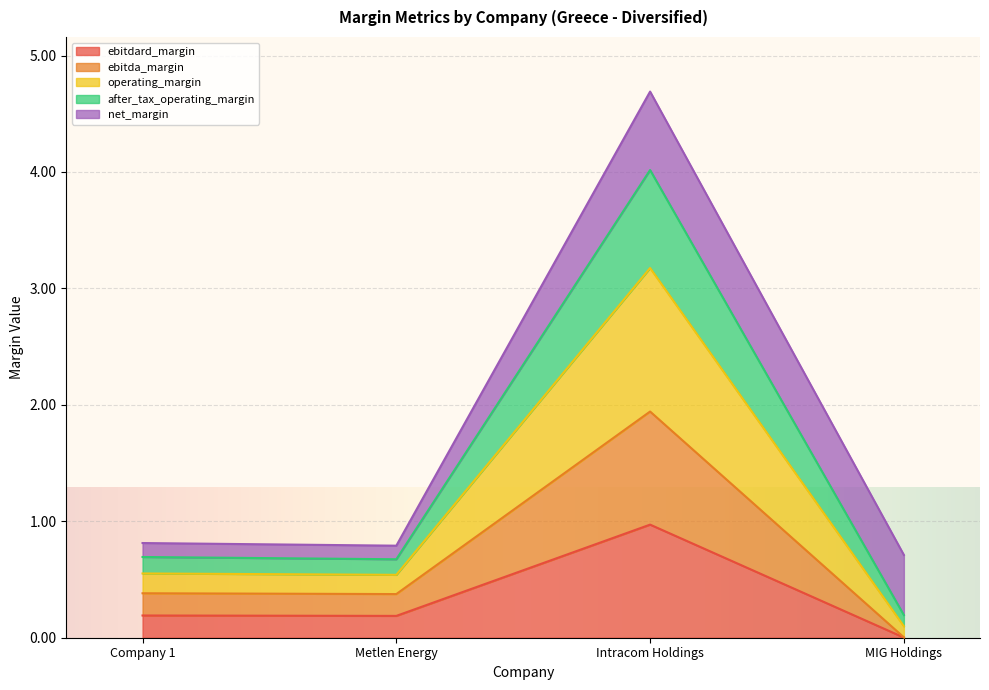

What is the highest value of the ebitdard_margin series?

1.0